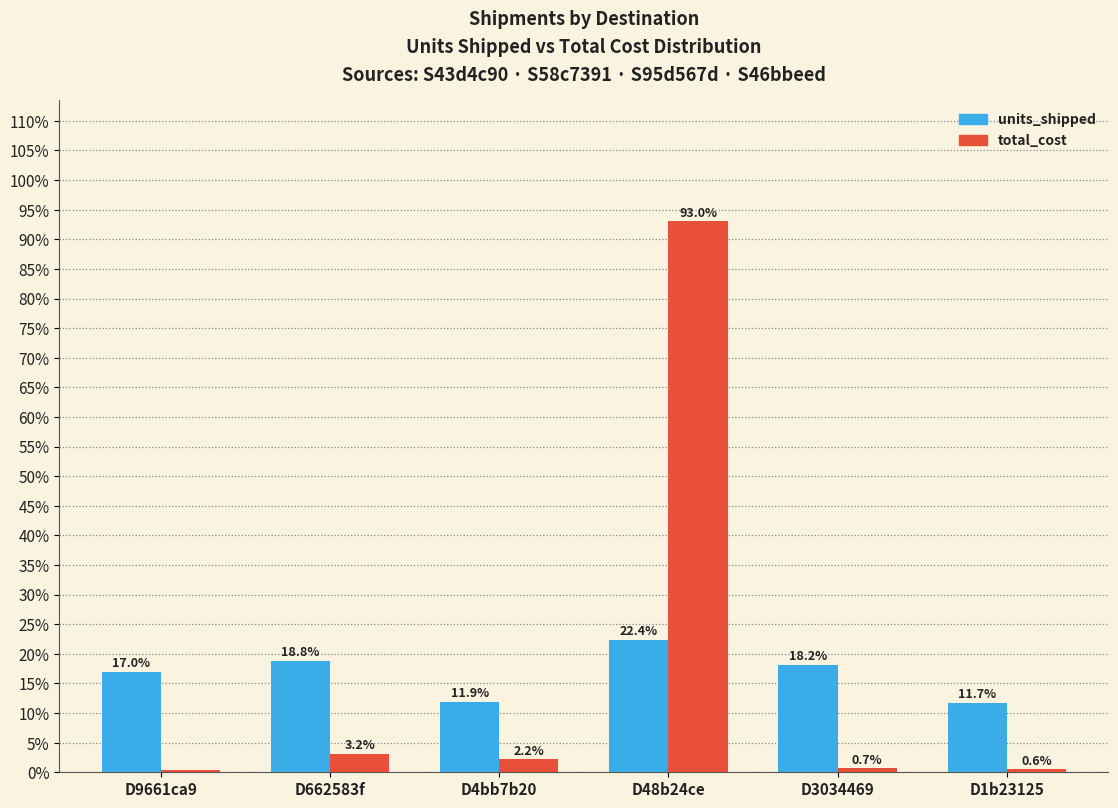

How many distinct data groups are displayed?

2